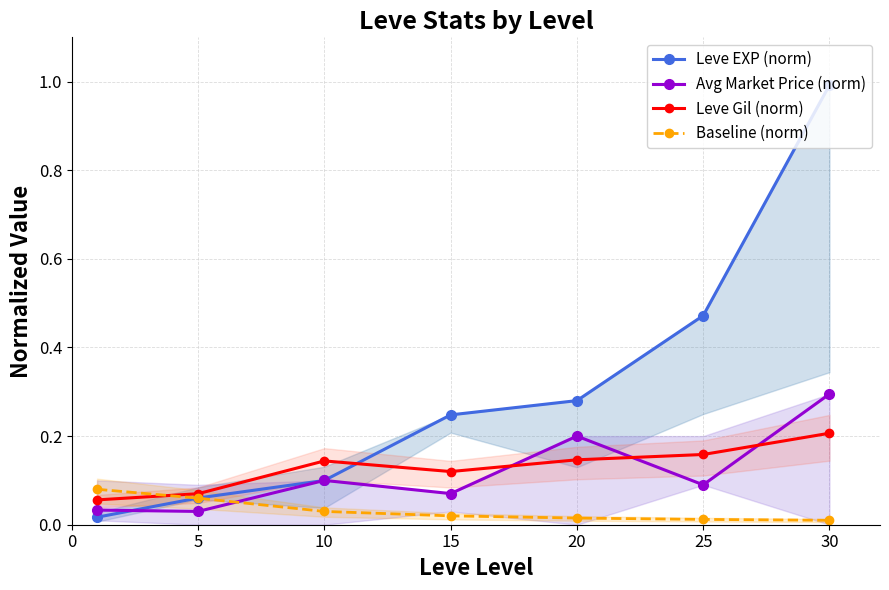

The value of Leve EXP (norm) at 5 is 0.0. True or false?

False